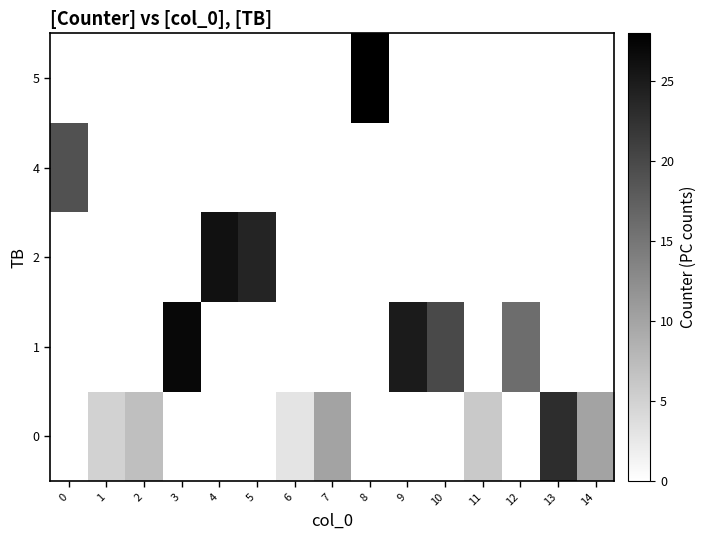

Count the number of categories in the chart.

15